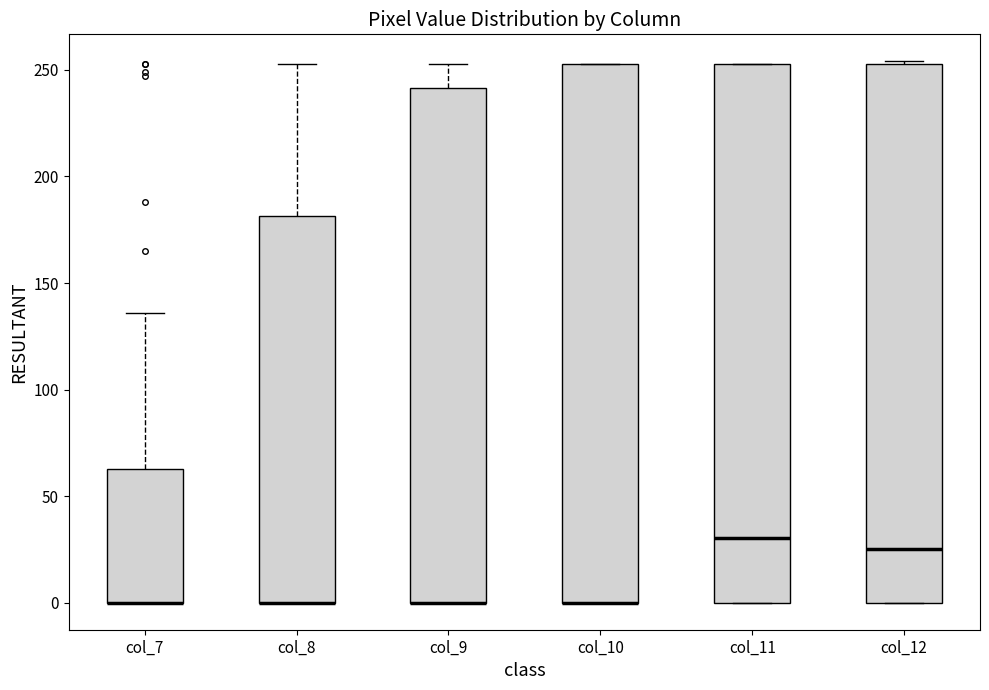

Reading left to right, read every box against the y-axis: the position of its median line, the range the box covers, and the ends of its whiskers. The values are not printed on the chart, so give them approximately, as read against the axis.

col_7: median 0 (drawn on the box's lower edge), box 0 to 65, whiskers 0 to 135
col_8: median 0 (drawn on the box's lower edge), box 0 to 180, whiskers 0 to 255
col_9: median 0 (drawn on the box's lower edge), box 0 to 240, whiskers 0 to 255
col_10: median 0 (drawn on the box's lower edge), box 0 to 255, whiskers 0 to 255
col_11: median 30, box 0 to 255, whiskers 0 to 255
col_12: median 25, box 0 to 255, whiskers 0 to 255